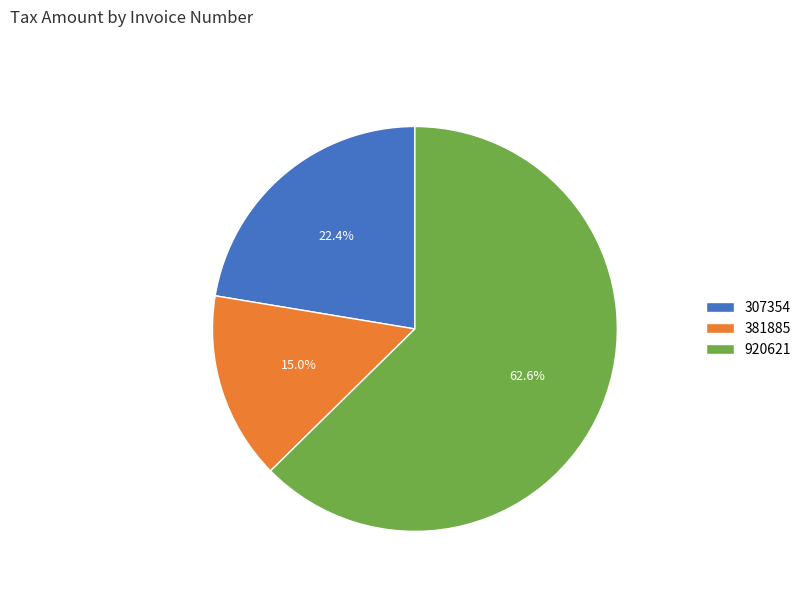

Is it true that 920621 is 63% of the pie?

True